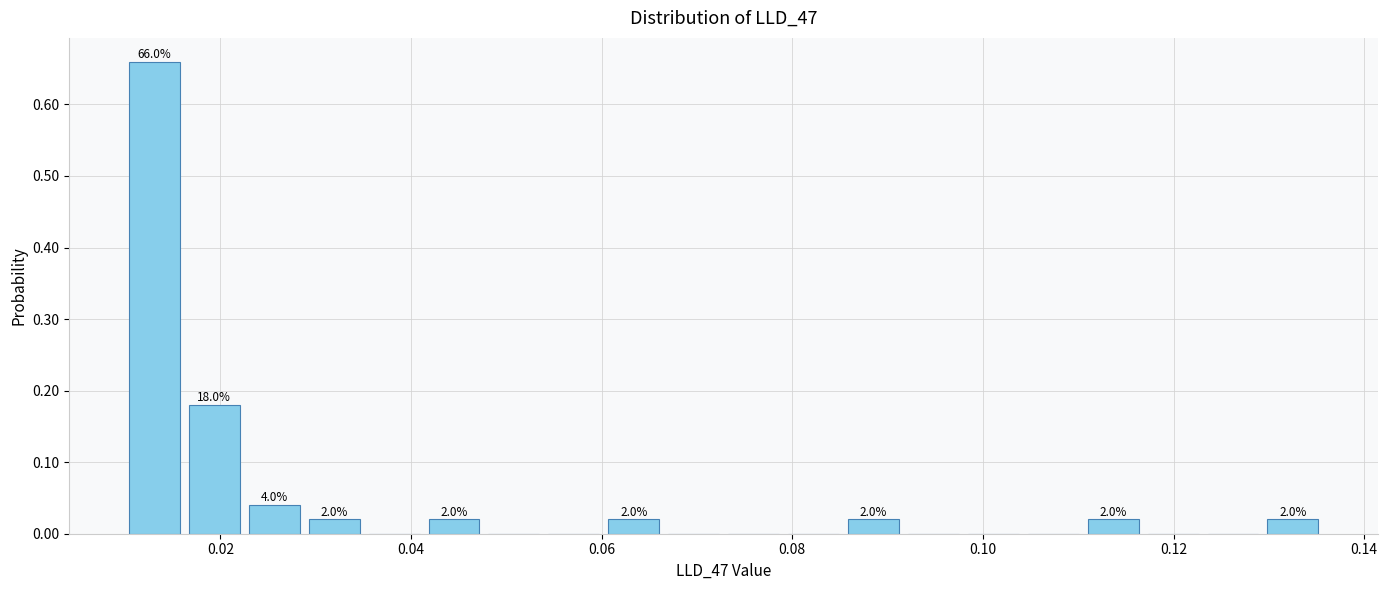

Read against the x-axis, roughly where is the centre of the tallest bar?

0.014